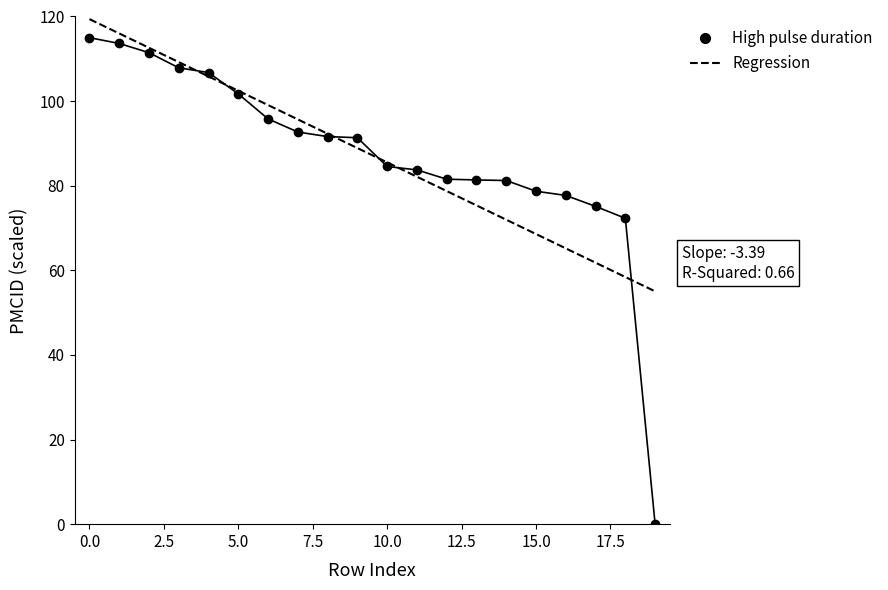

What is the minimum value for Regression?

55.0